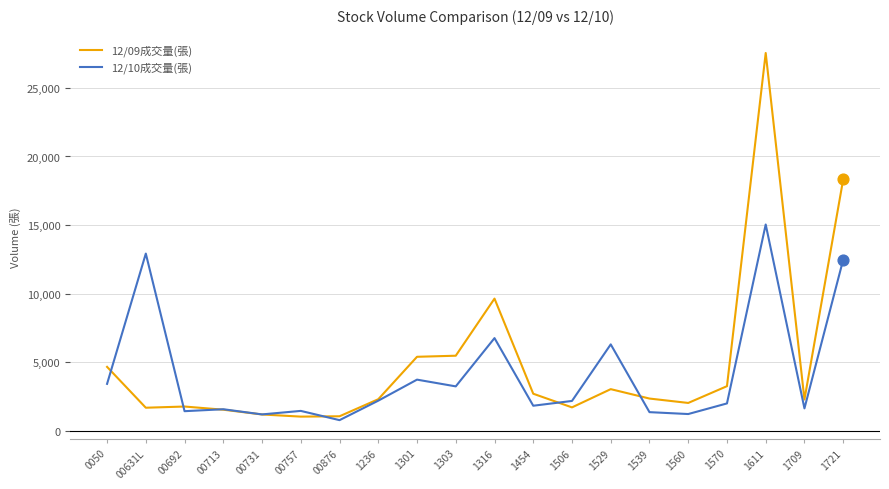

Which series has the widest spread of values?

12/09成交量(張)